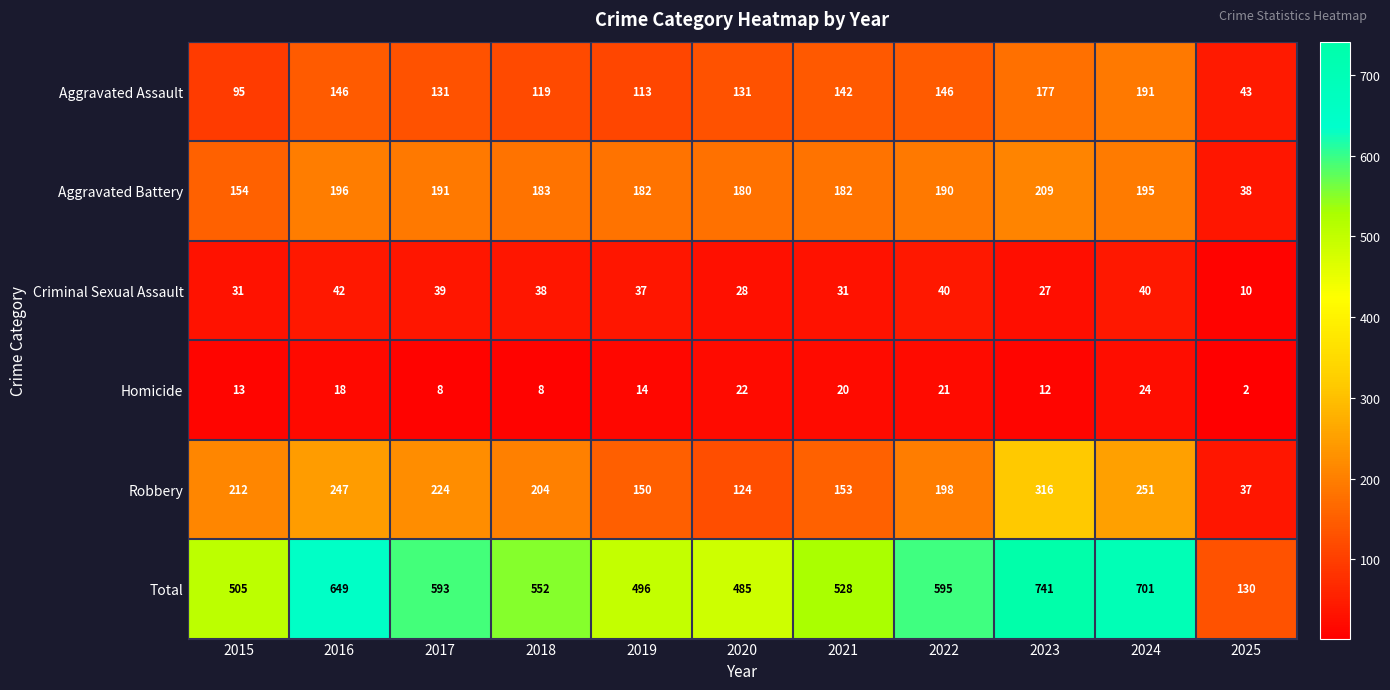

Where does the Homicide series first go above 14?

2016